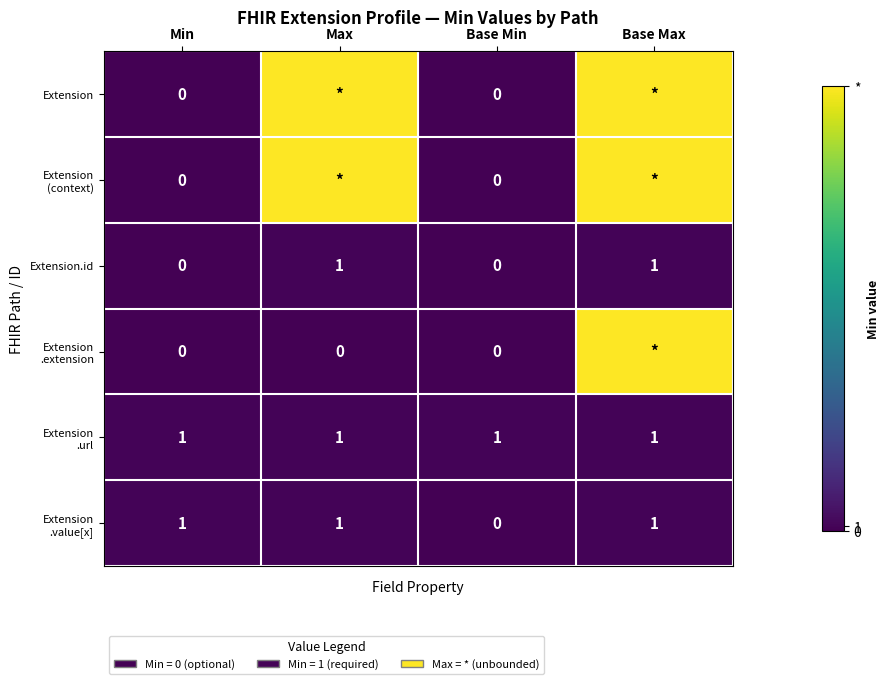

True or false: Extension .value[x] has a value of 0 at Base Min.

True